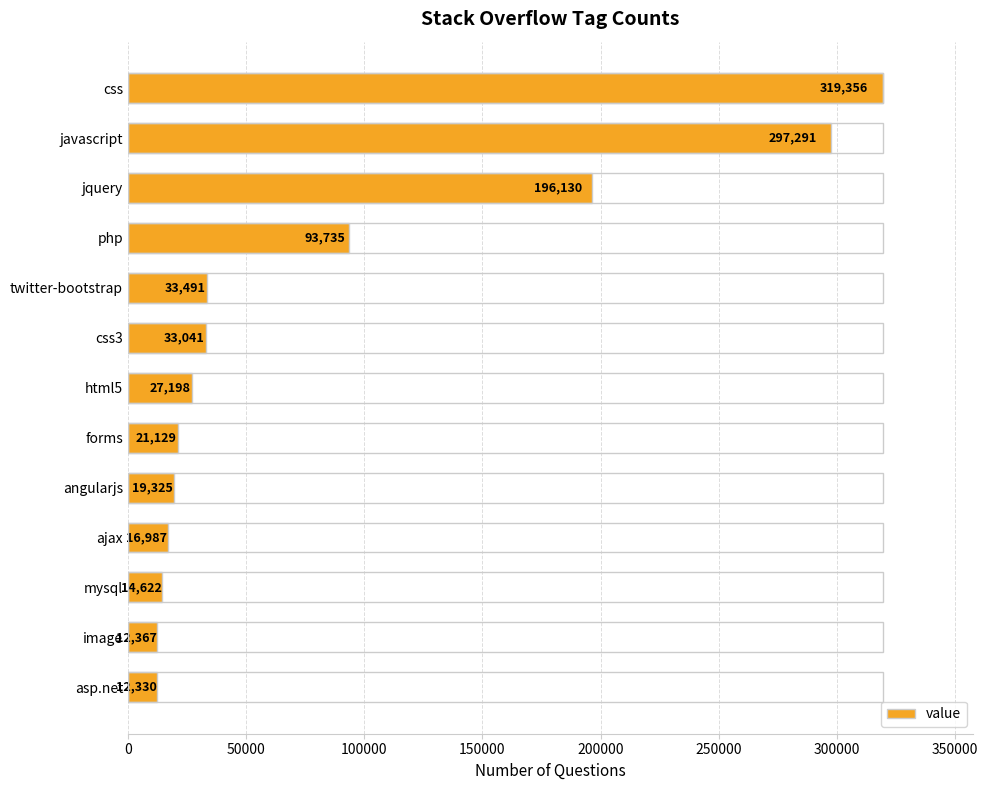

How many data points are less than 27198?

6